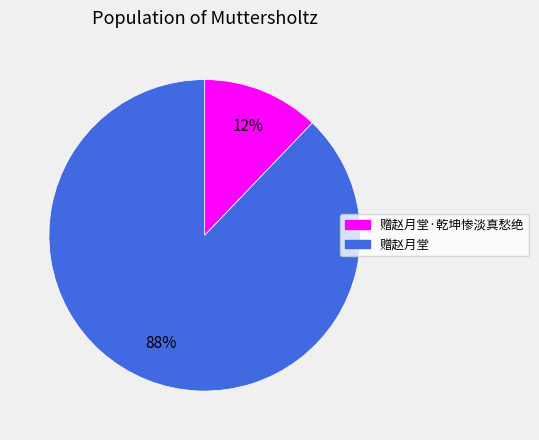

To the nearest percent, what portion does 赠赵月堂 represent?

88%